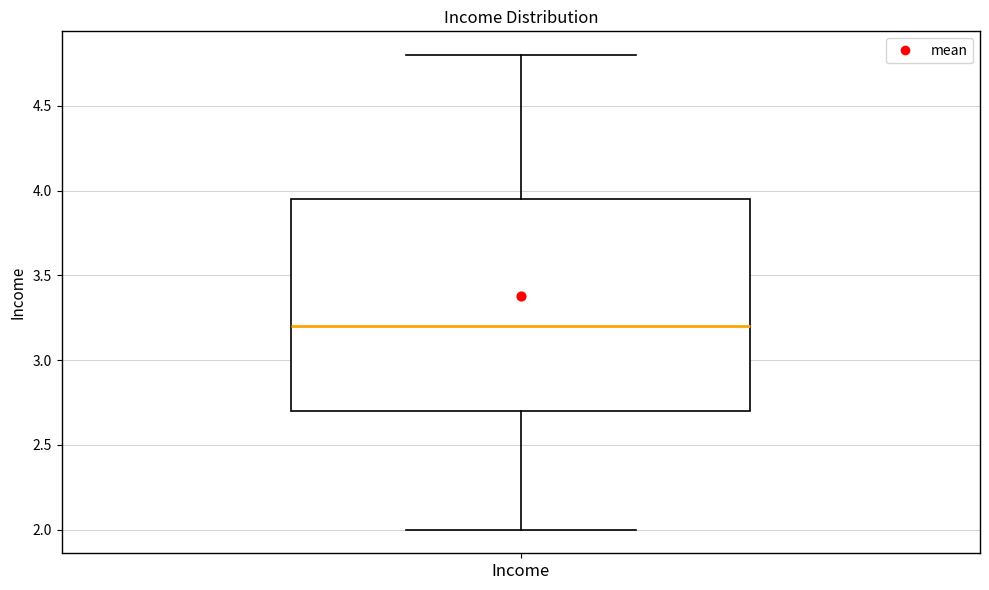

Where does the median line of the box for Income sit on the y-axis? The values are not printed on the chart, so give them approximately, as read against the axis.

3.20